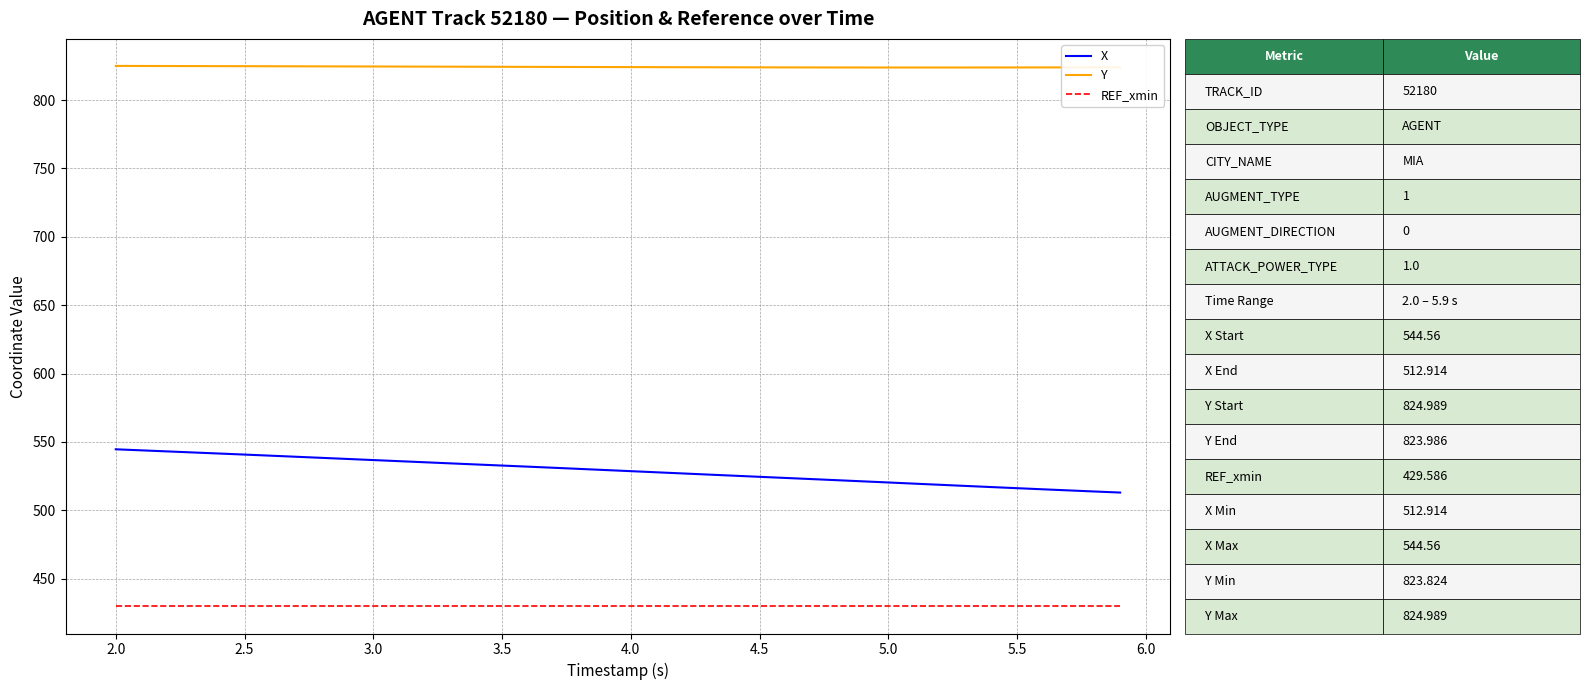

Which series has the largest total across all categories?

Y